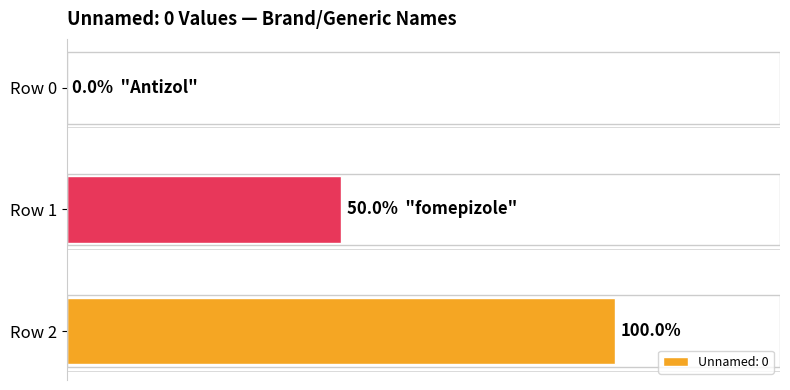

Are the bars grouped side by side (vs. stacked)?

No